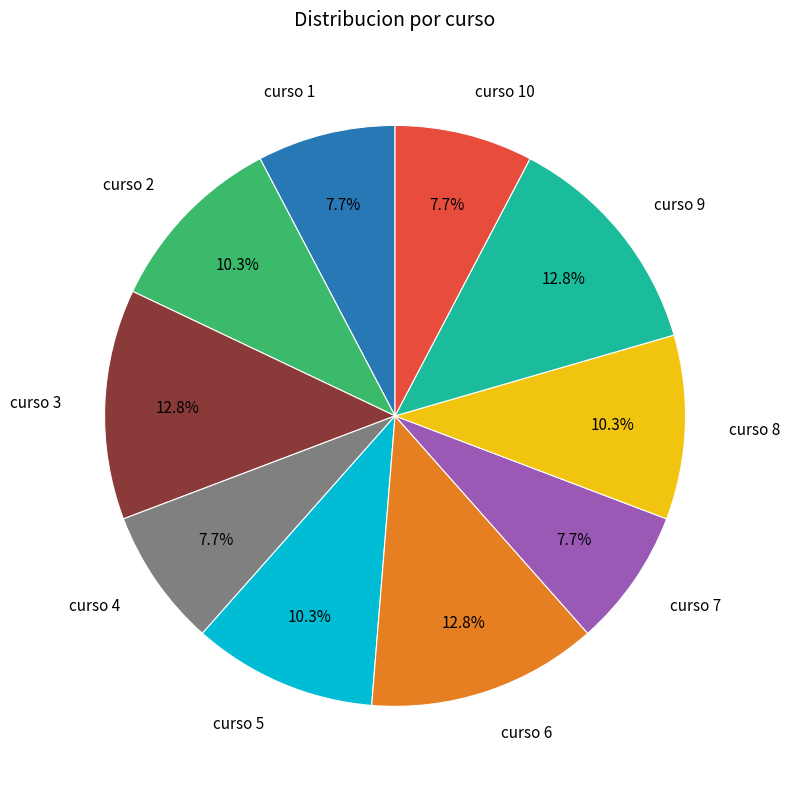

Combined, what portion of the pie is curso 4 and curso 6?

20.5%